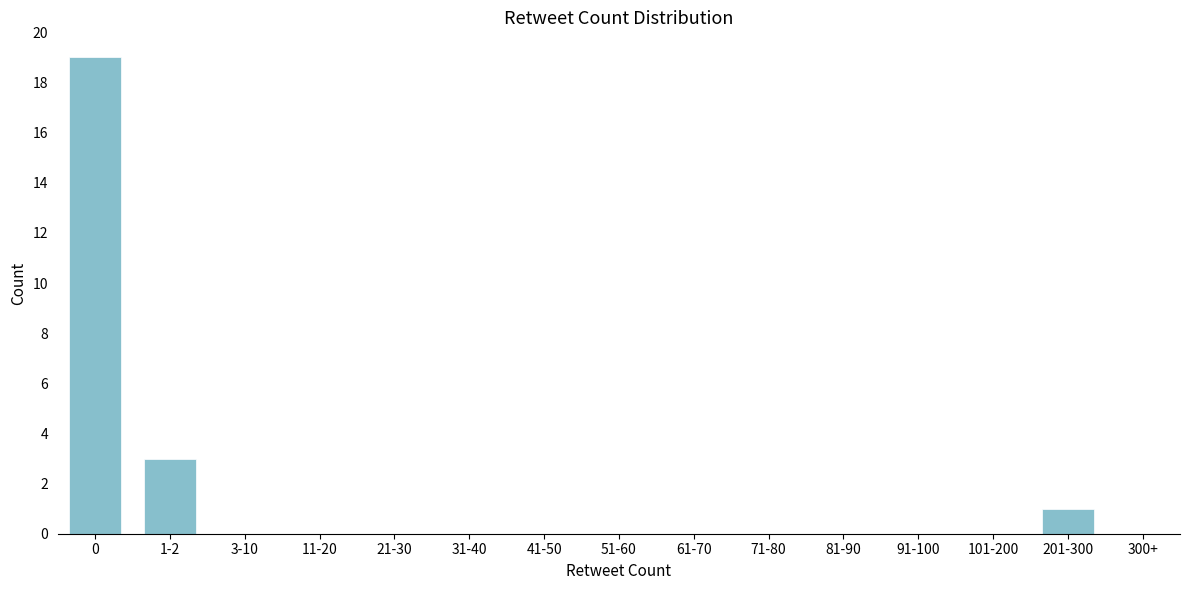

Reading left to right, list all the values displayed in this chart.

0=19	1-2=3	3-10=0	11-20=0	21-30=0	31-40=0	41-50=0	51-60=0	61-70=0	71-80=0	81-90=0	91-100=0	101-200=0	201-300=1	300+=0